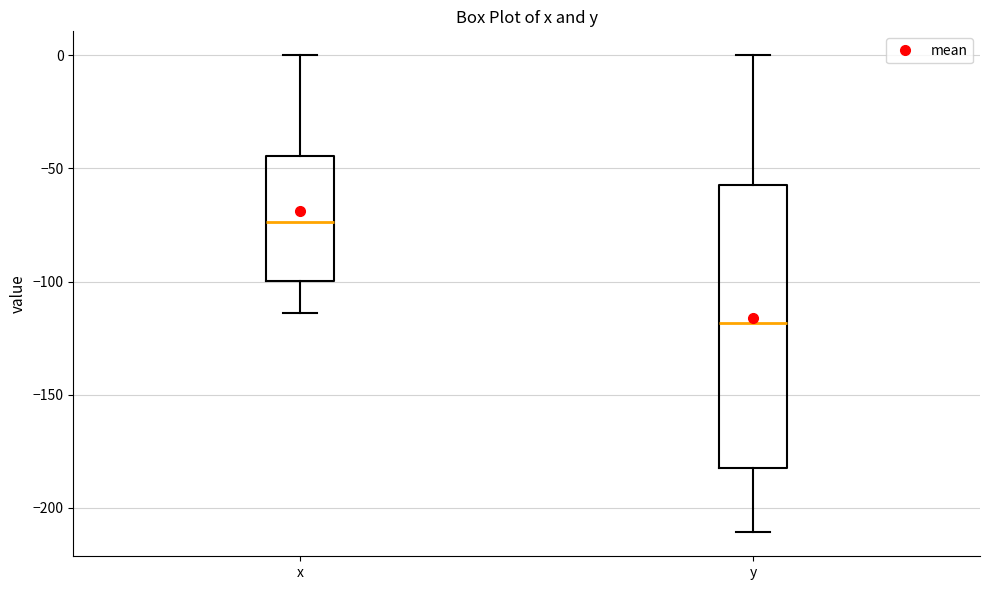

Which box has the highest median line?

x